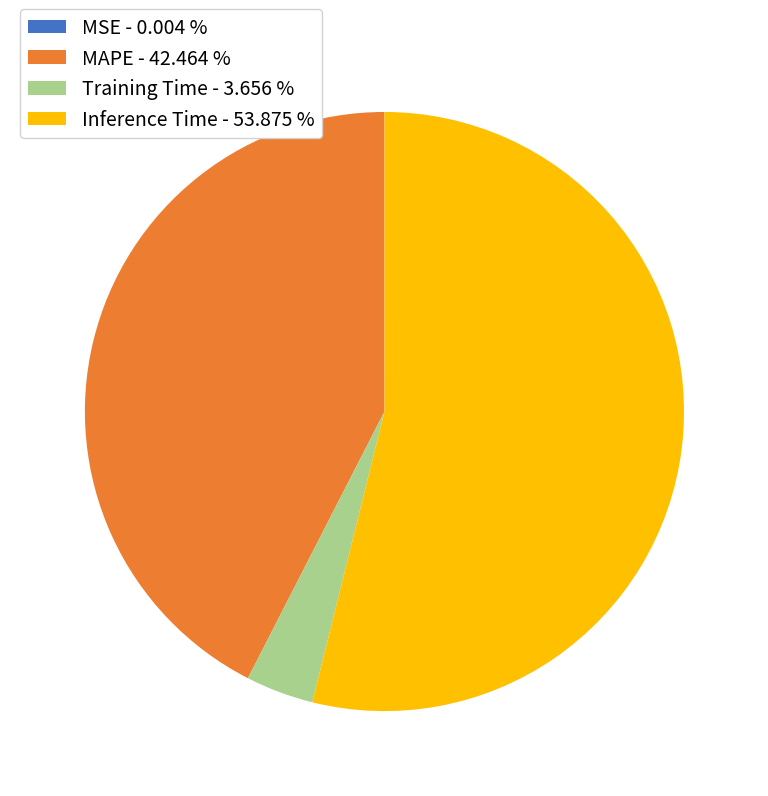

Is there any slice that represents more than half of the pie?

Yes